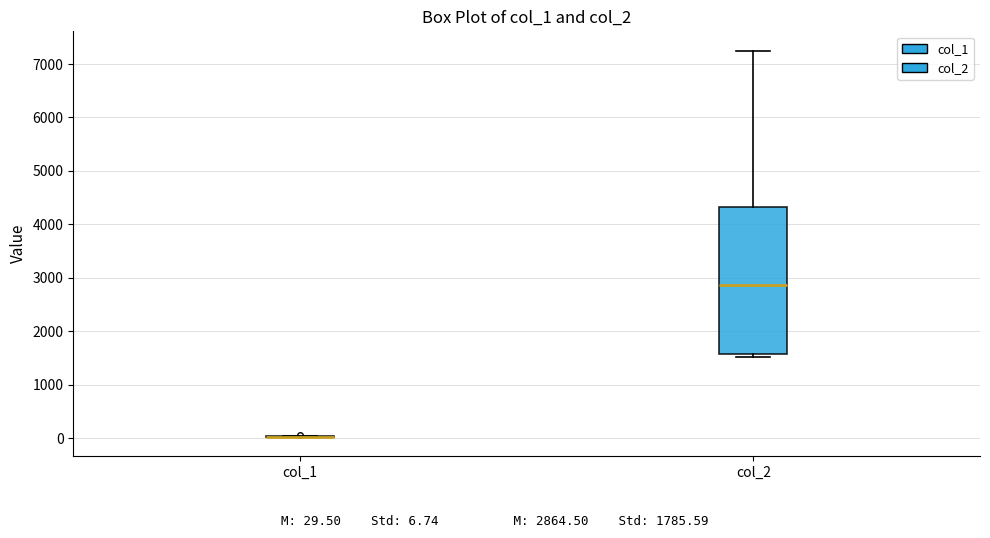

Where does the median line of the box for col_2 sit on the y-axis? The values are not printed on the chart, so give them approximately, as read against the axis.

2900